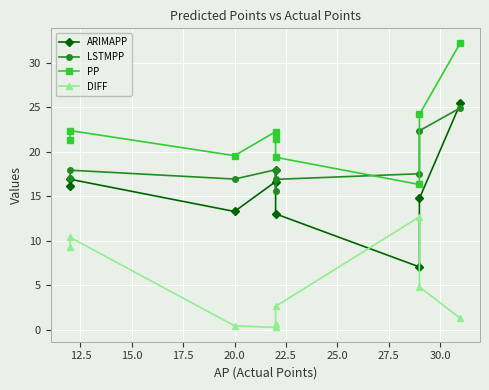

What is the value of the PP point at the 7th from the left?

16.3